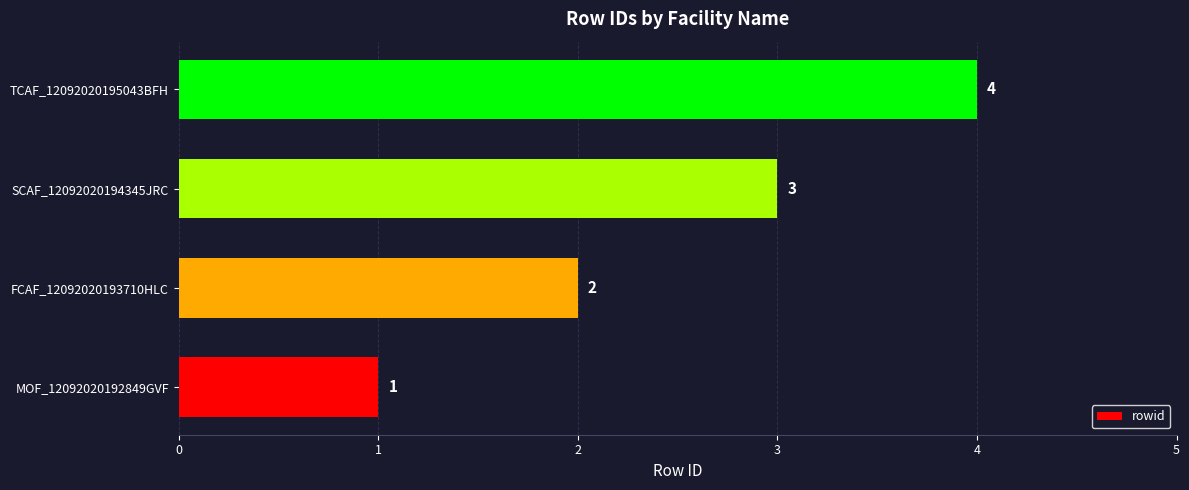

Rank the categories by value from highest to lowest.

TCAF_12092020195043BFH, SCAF_12092020194345JRC, FCAF_12092020193710HLC, MOF_12092020192849GVF